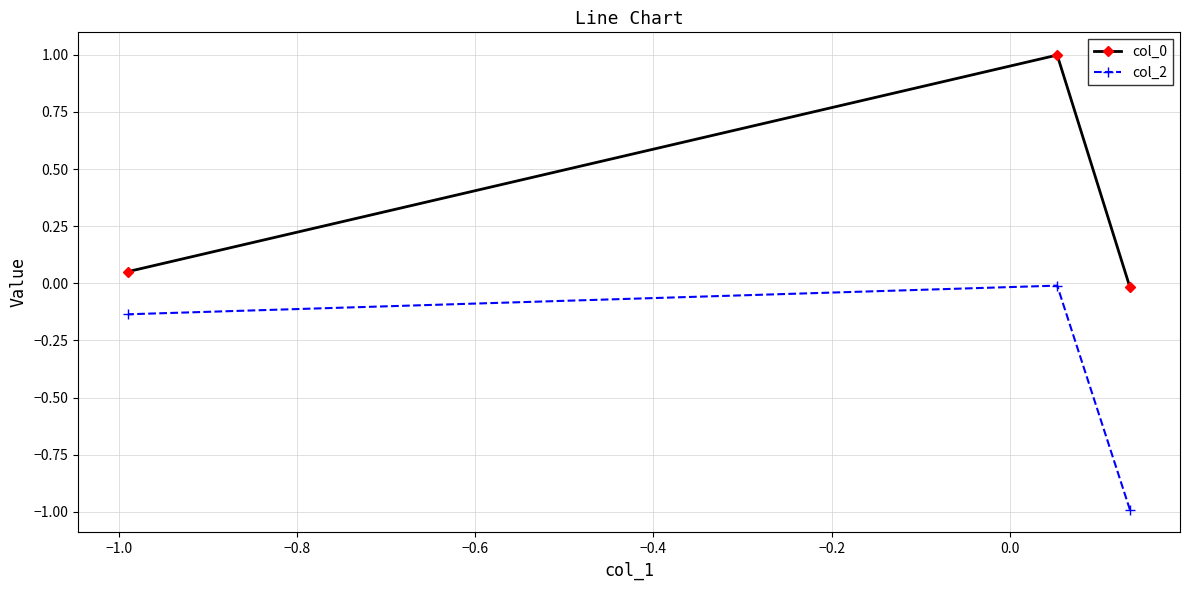

What is the minimum value shown in the chart?

-1.0